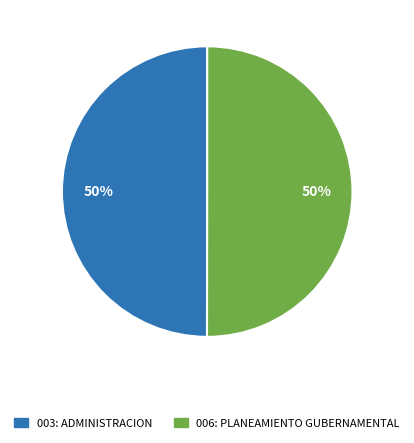

To the nearest percent, what percentage of the pie is 006: PLANEAMIENTO GUBERNAMENTAL?

50%